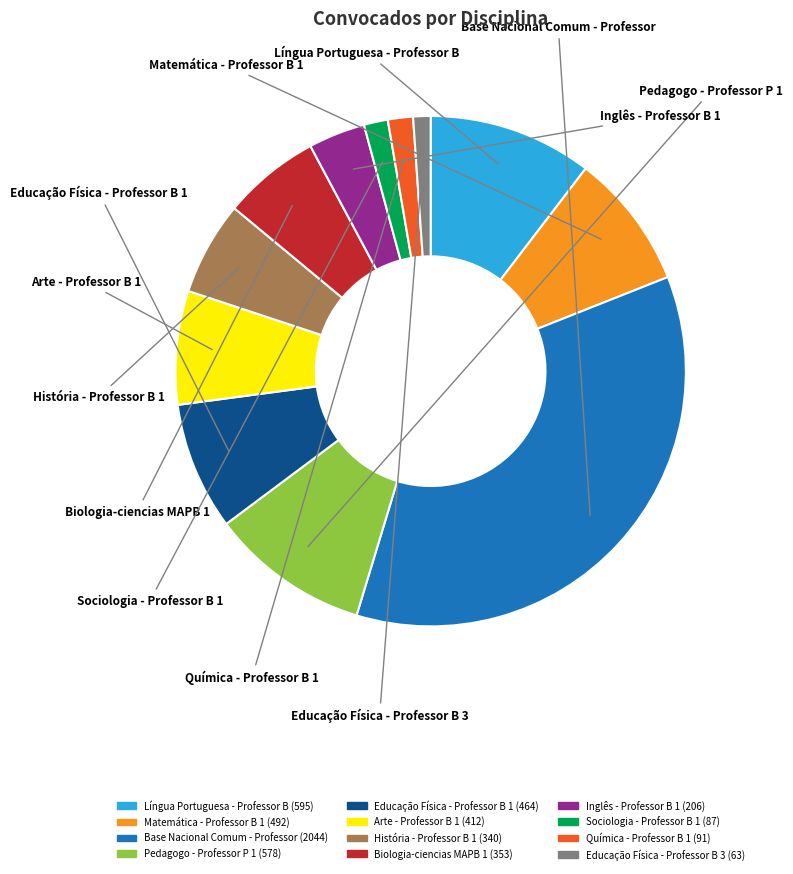

Between História - Professor B 1 and Química - Professor B 1, which is larger?

História - Professor B 1